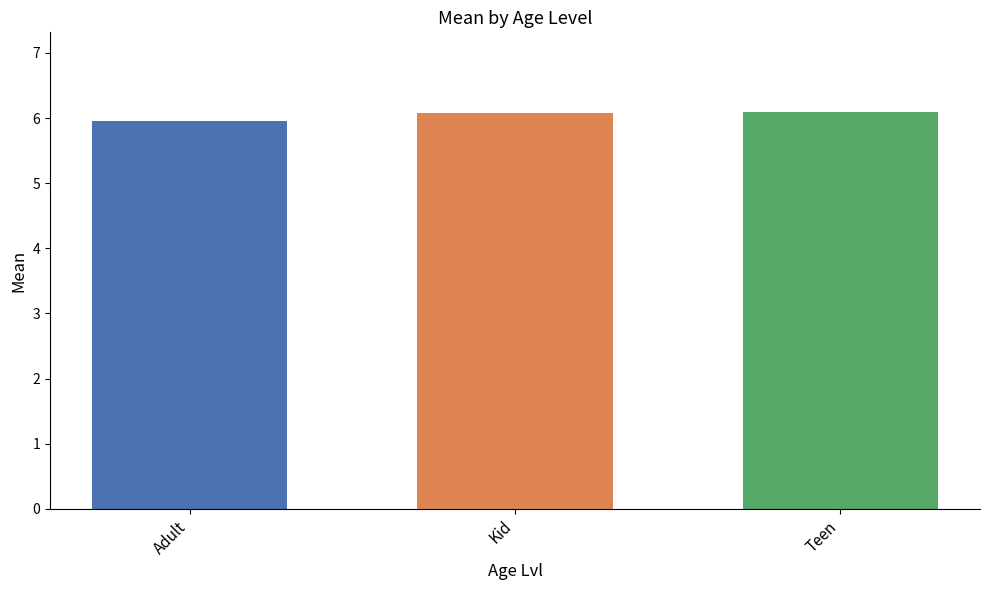

What is the greatest value displayed?

6.1